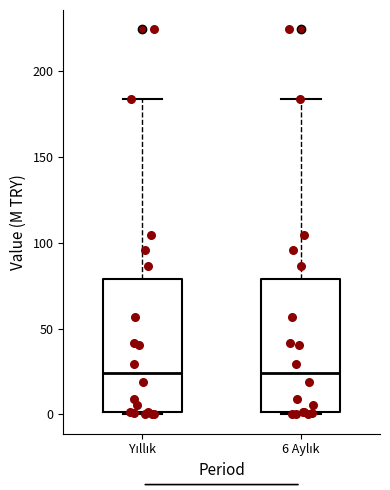

Reading left to right, transcribe this box plot: for each box, give where its median line is, the range the box spans, and where its two whiskers end, as read against the y-axis. The values are not printed on the chart, so give them approximately, as read against the axis.

Yıllık: median 25, box 0 to 80, whiskers 0 to 185
6 Aylık: median 25, box 0 to 80, whiskers 0 to 185